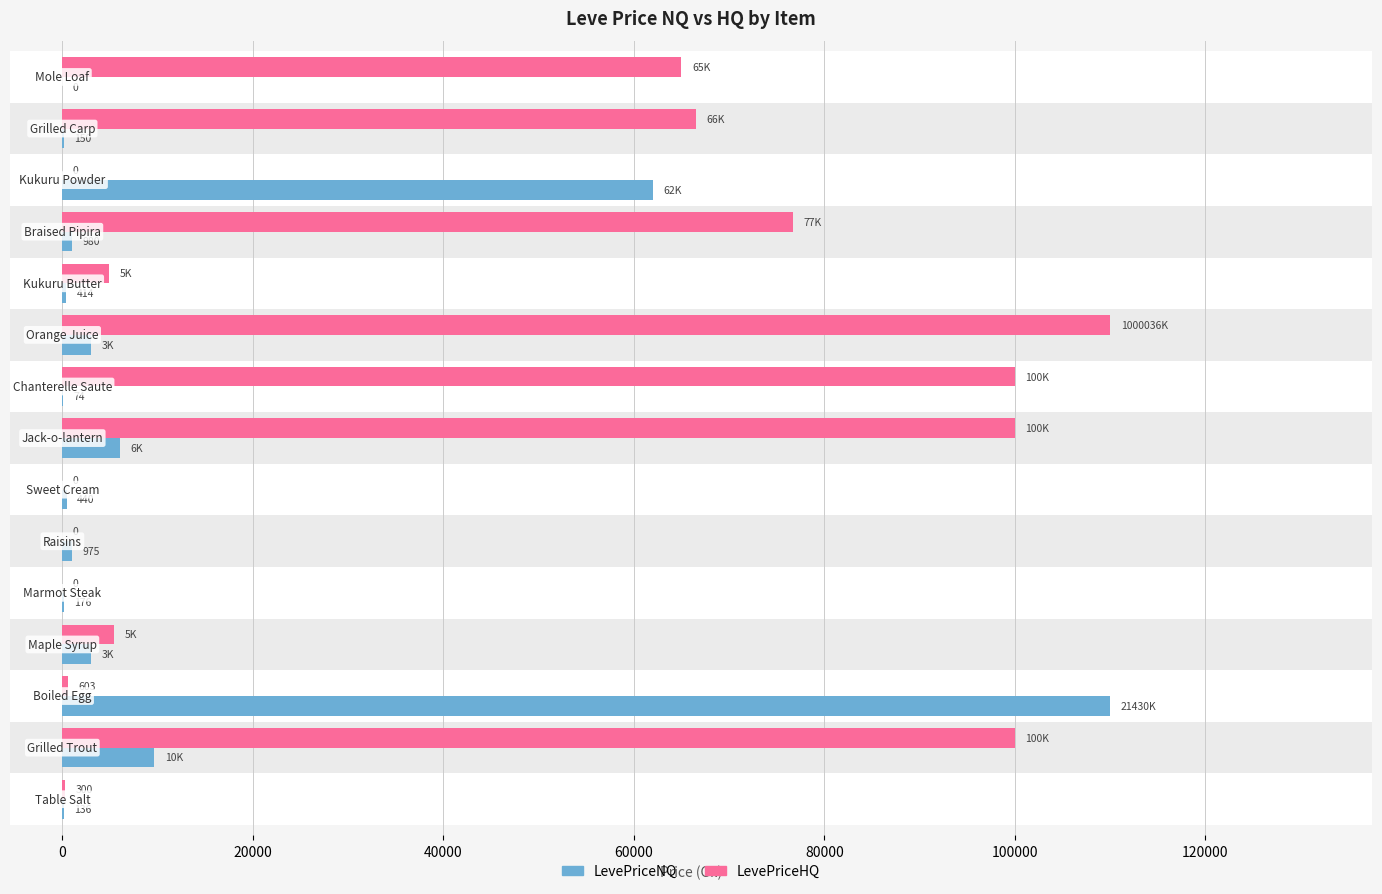

Is it true that LevePriceNQ equals 91.6 at 10?

False